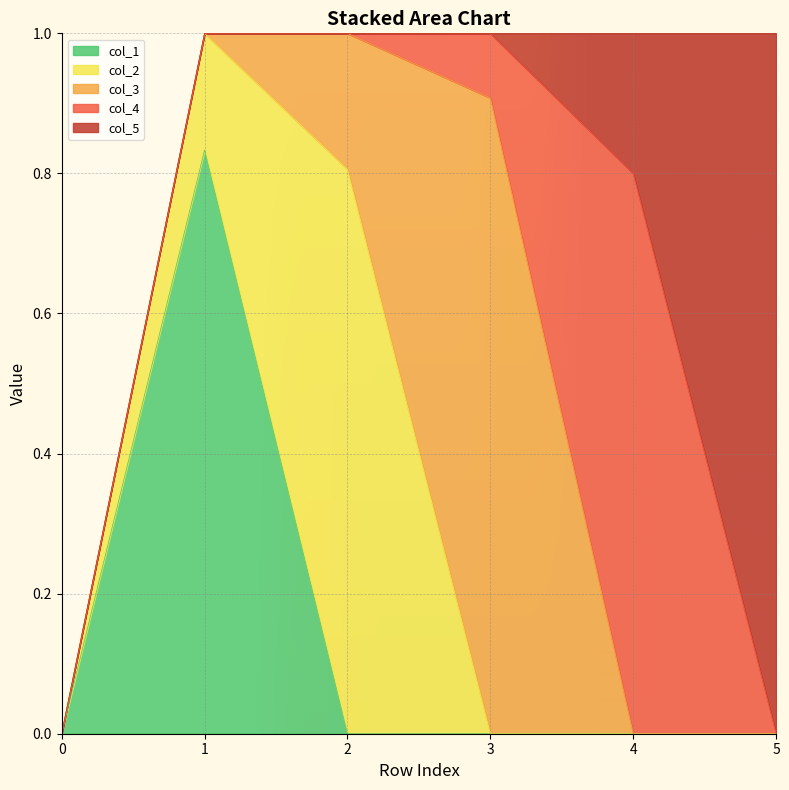

What is the sum of all col_5 values?

1.2